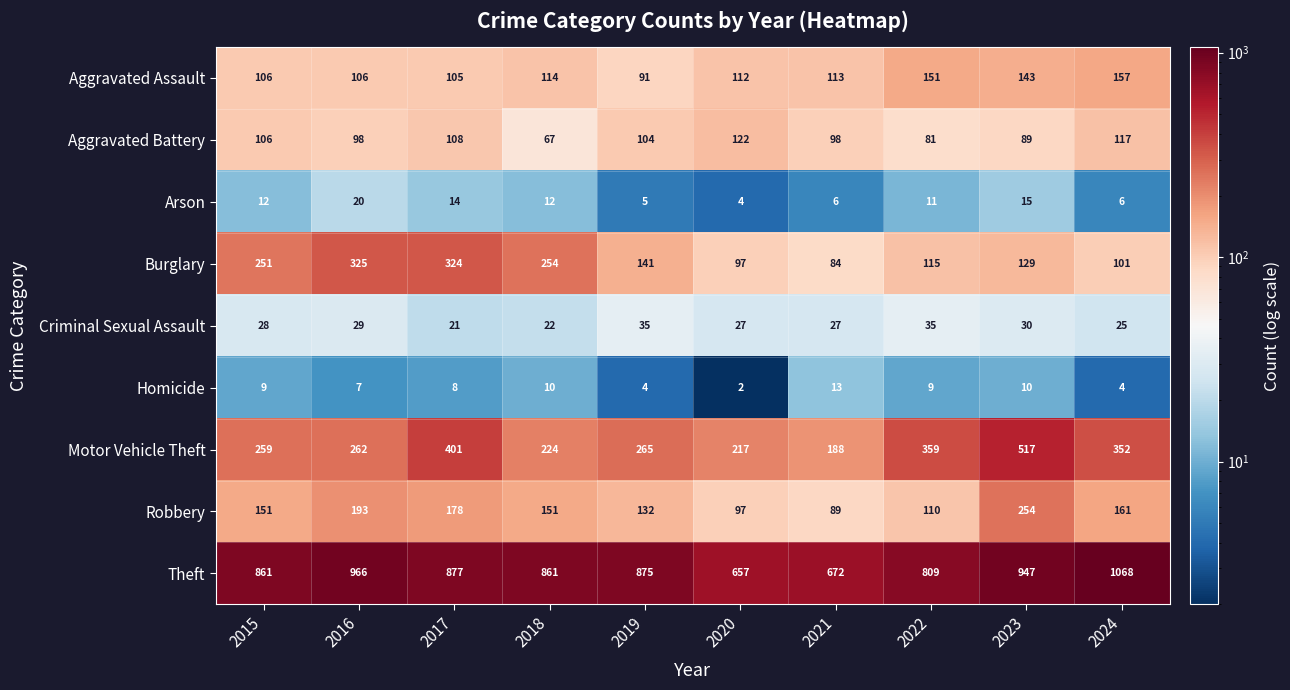

At which label does Motor Vehicle Theft first exceed 265?

2017